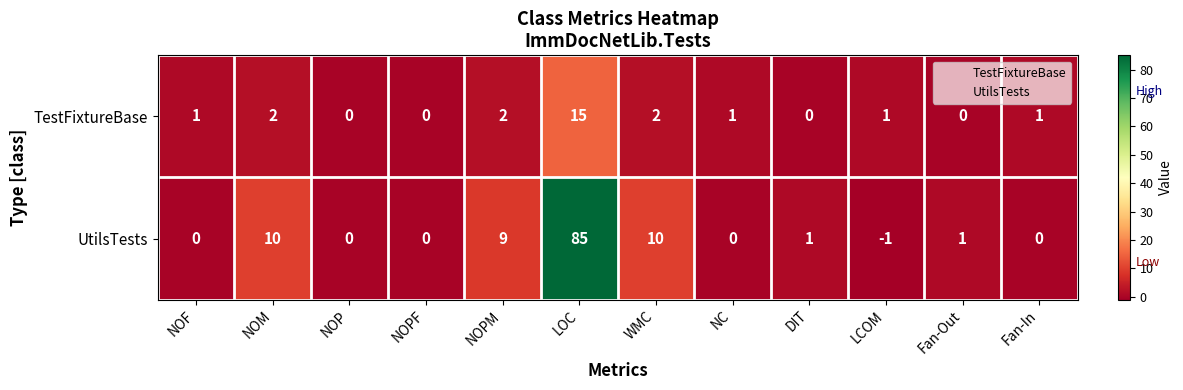

What is the highest value of the UtilsTests series?

85